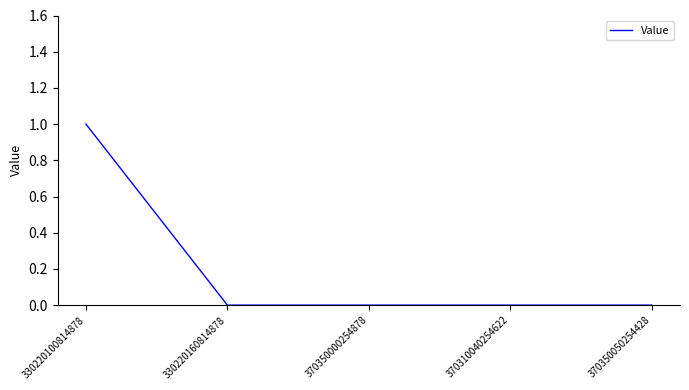

How many values are between 0 and 1?

5